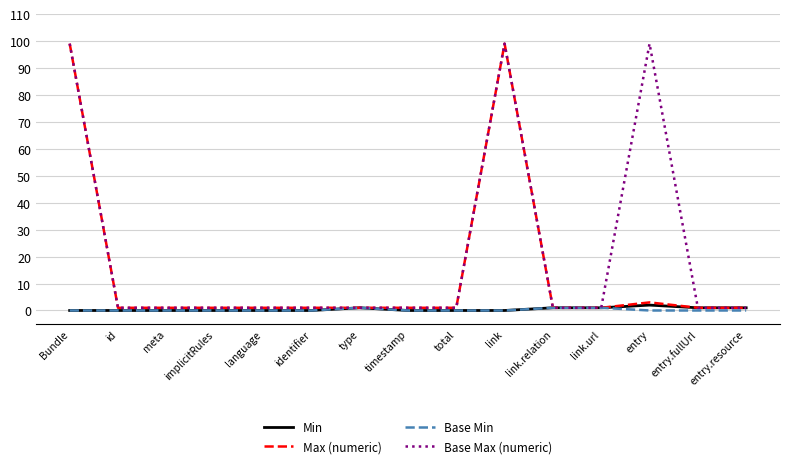

What is the greatest value displayed?

99